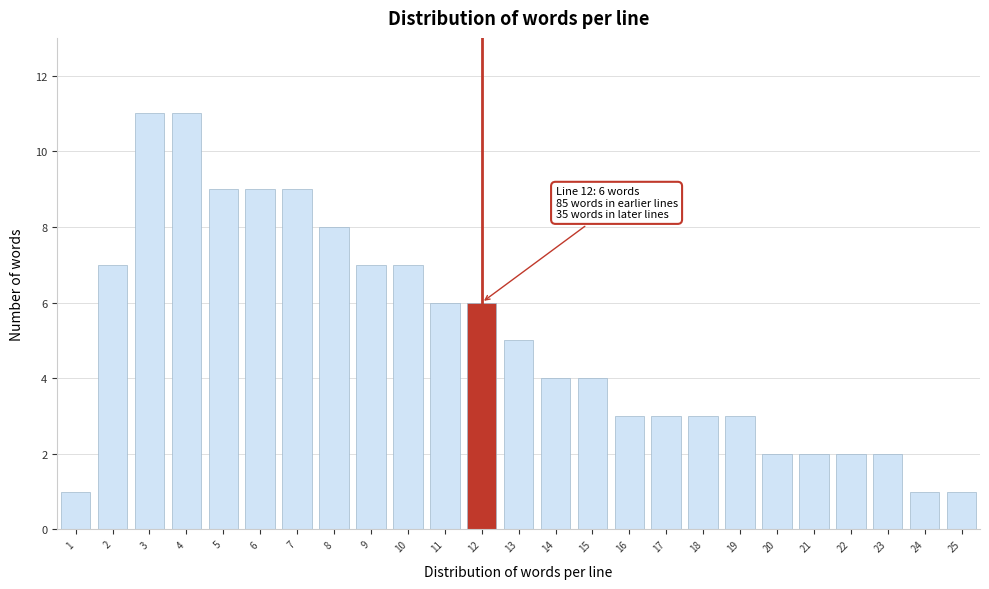

Reading right to left, what are all the values shown in this chart?

1	1	2	2	2	2	3	3	3	3	4	4	5	6	6	7	7	8	9	9	9	11	11	7	1